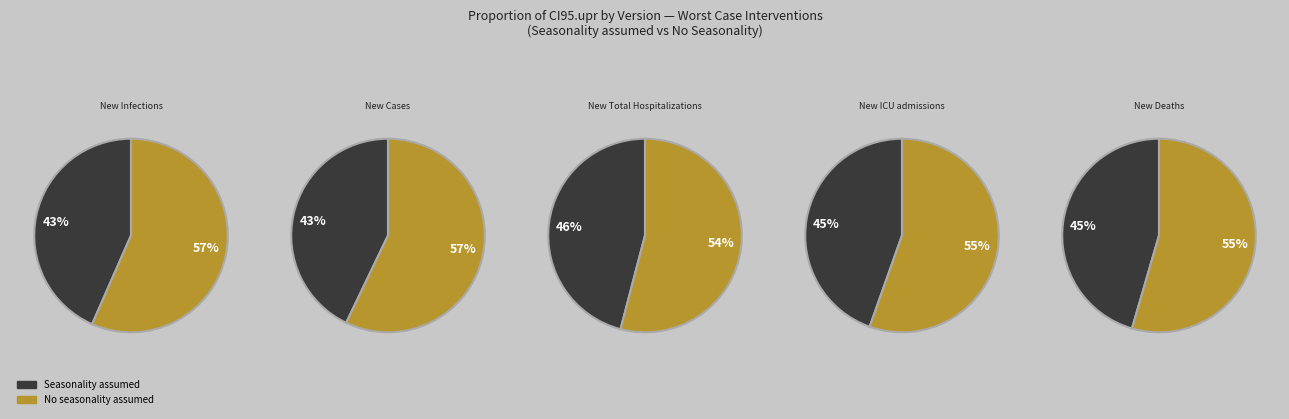

Is it true that Seasonality assumed is 66% of the pie?

False